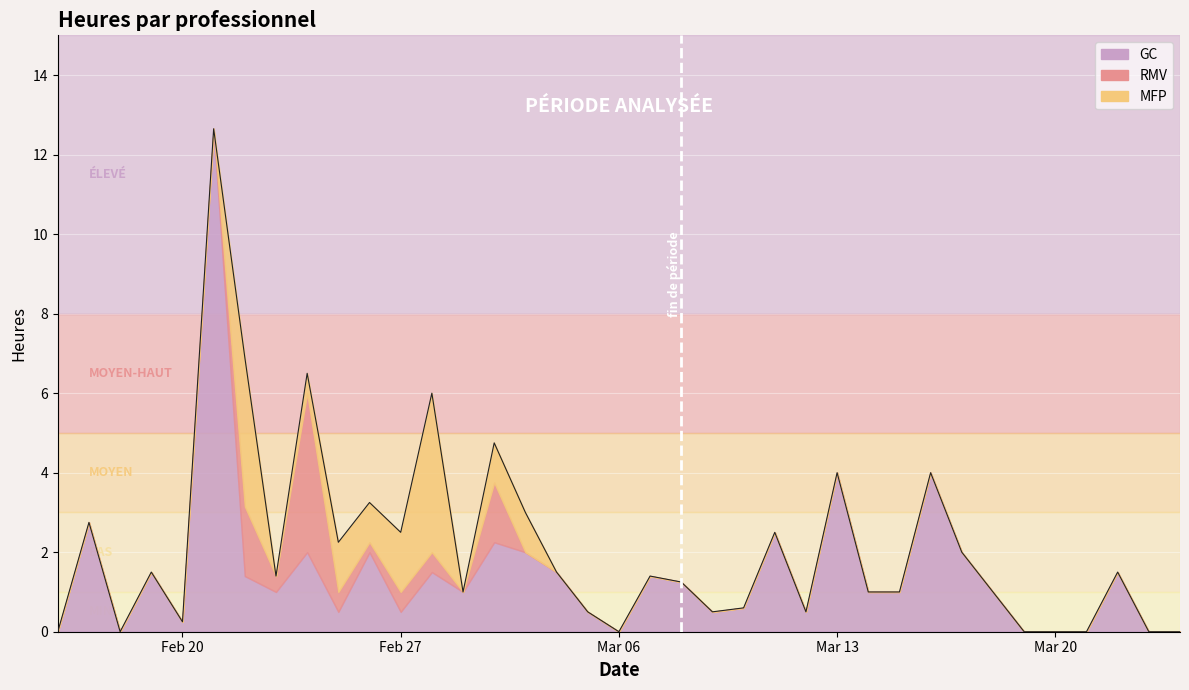

What is the value of the GC point at the 26th from the left?

4.0